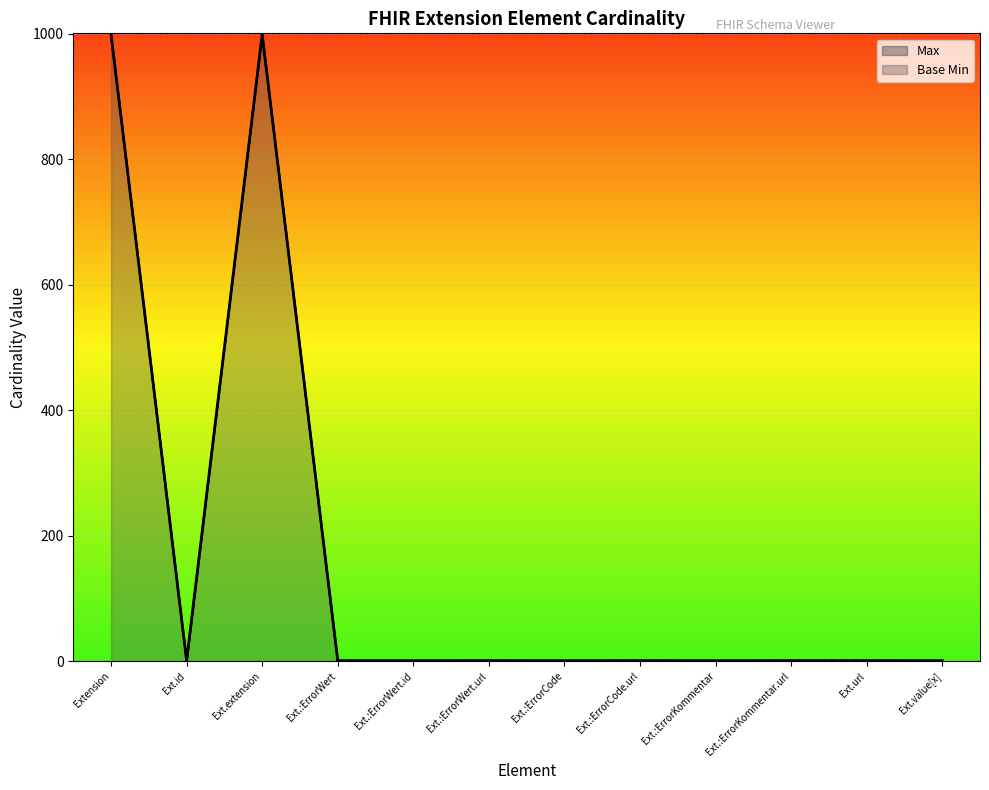

What is the difference between the maximum and minimum values in the Base Min series?

999